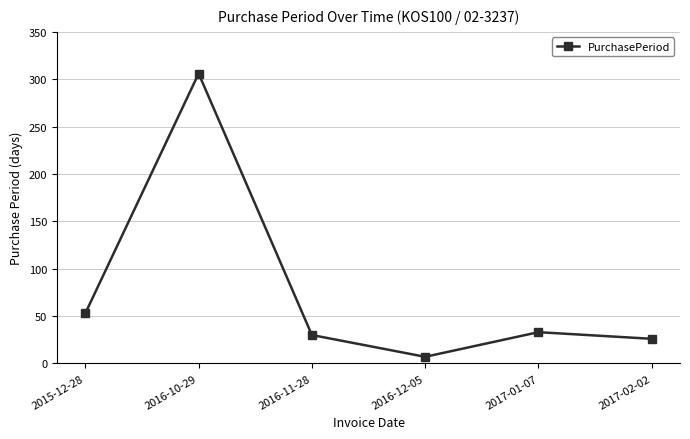

Reading left to right, list all the values displayed in this chart.

2015-12-28=53	2016-10-29=306	2016-11-28=30	2016-12-05=7	2017-01-07=33	2017-02-02=26